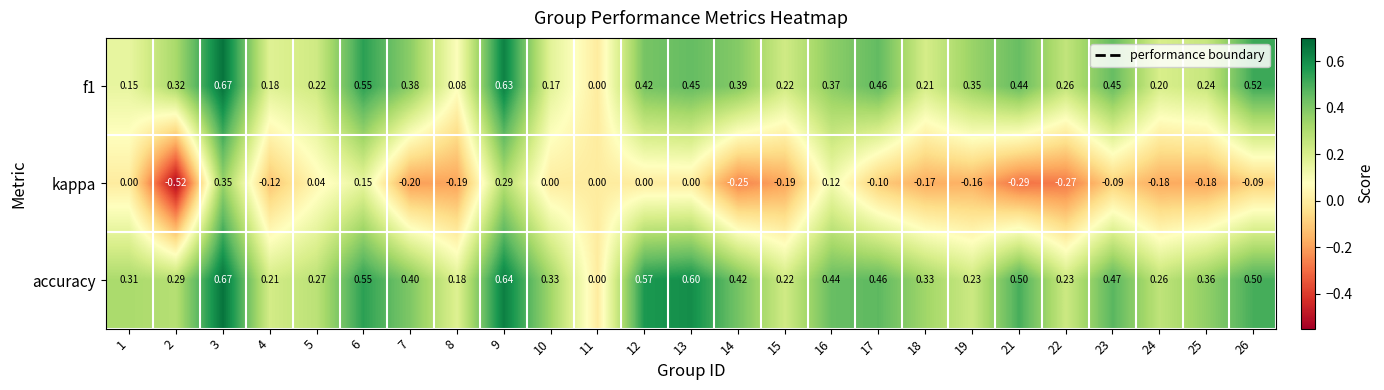

Which series has the widest spread of values?

kappa